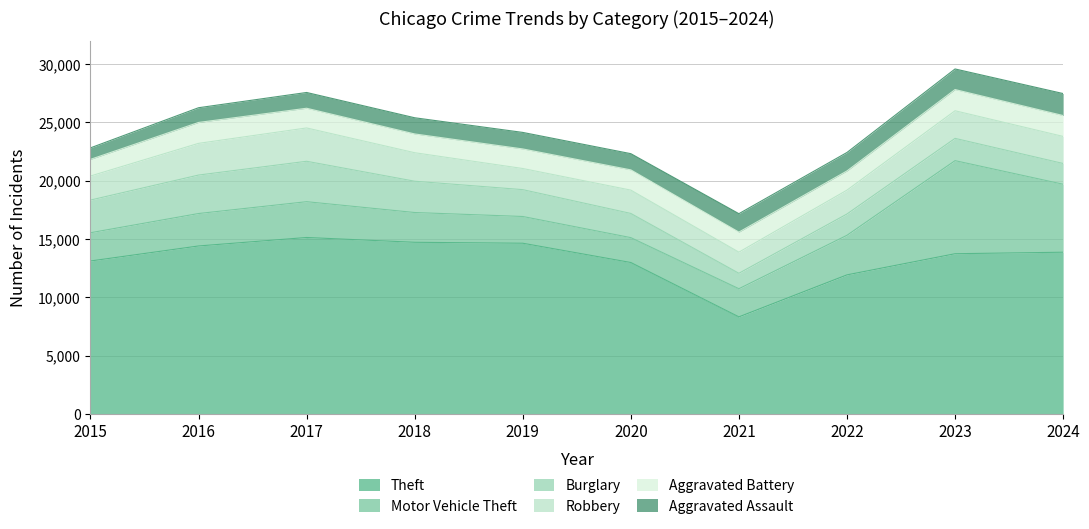

What is the difference between the maximum and minimum values in the Motor Vehicle Theft series?

5851